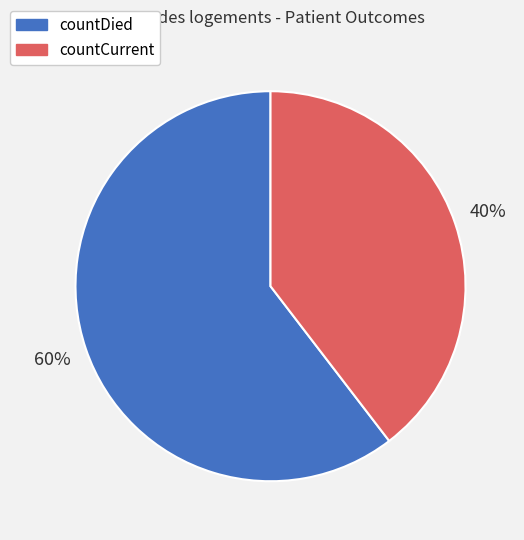

Combined, do countDied and countCurrent account for over 50%?

Yes